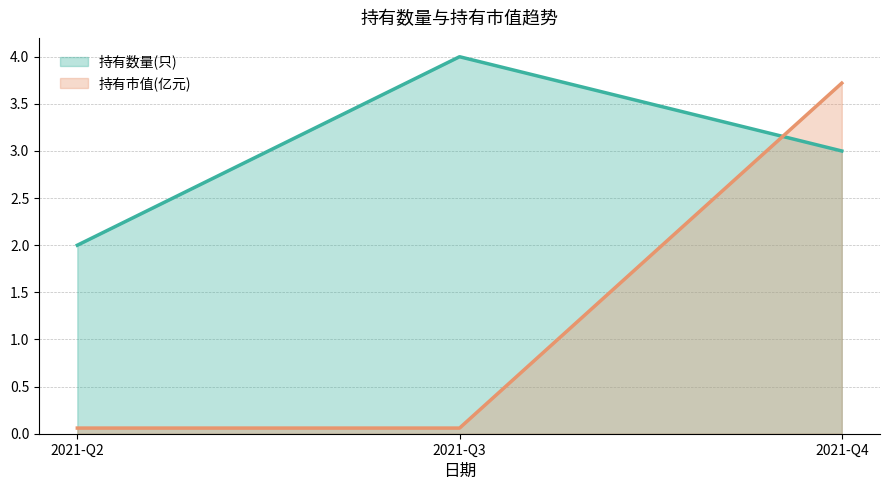

What is the minimum value shown in the chart?

0.1